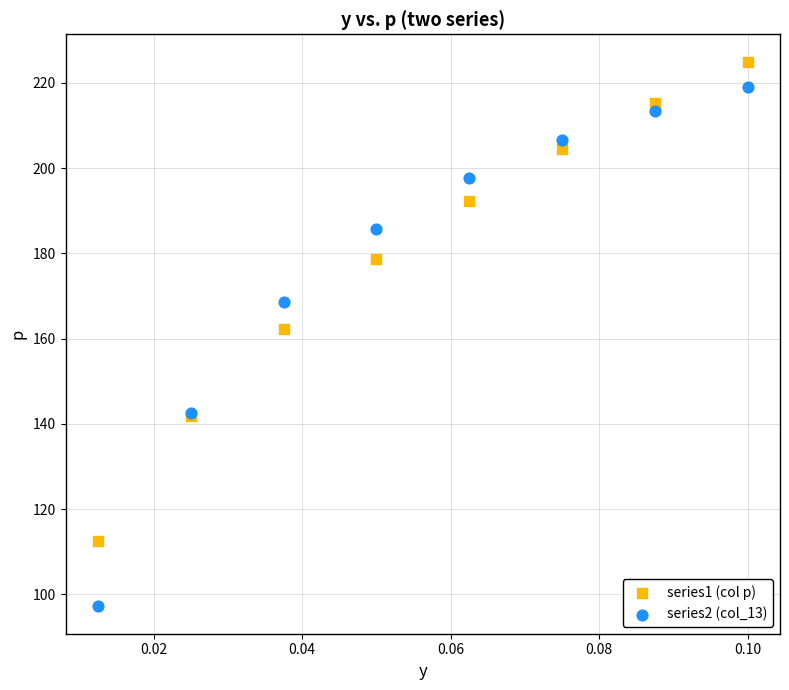

Which series has the widest spread of Y values?

series2 (col_13)